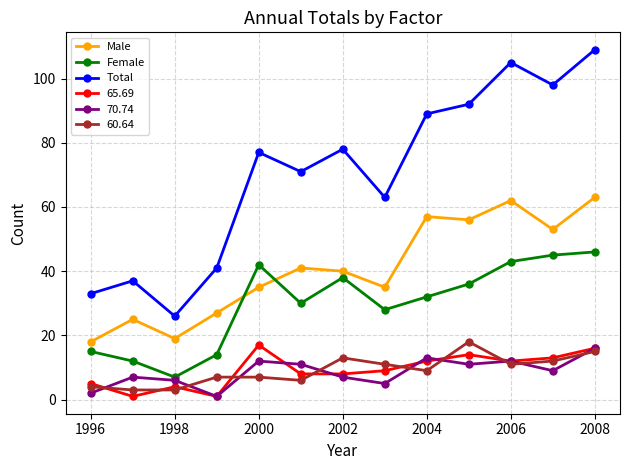

True or false: 60.64 and Female intersect in this chart.

False